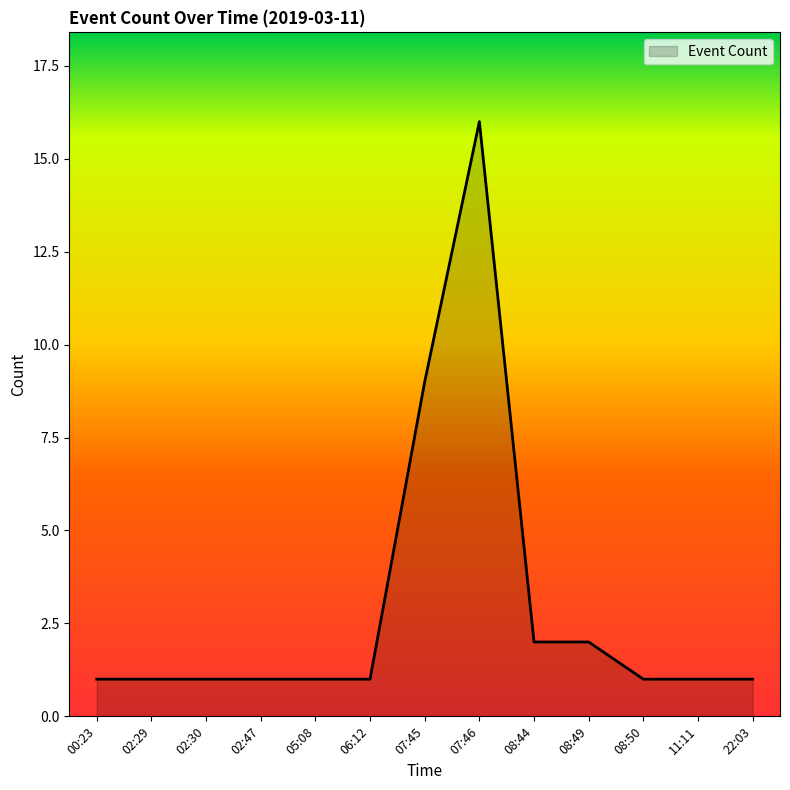

What is the maximum value shown in the chart?

16